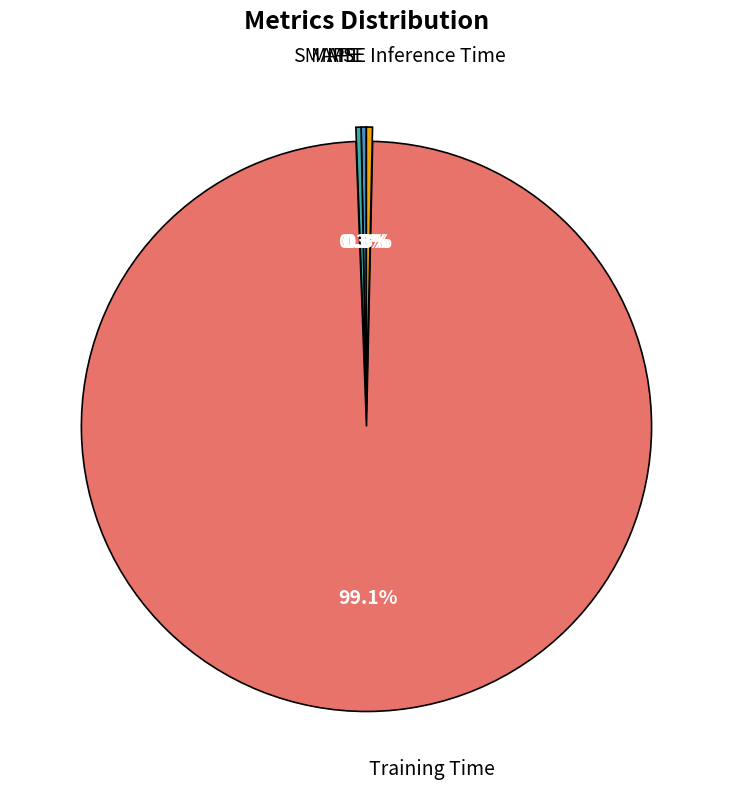

Is there a majority slice in this chart?

Yes